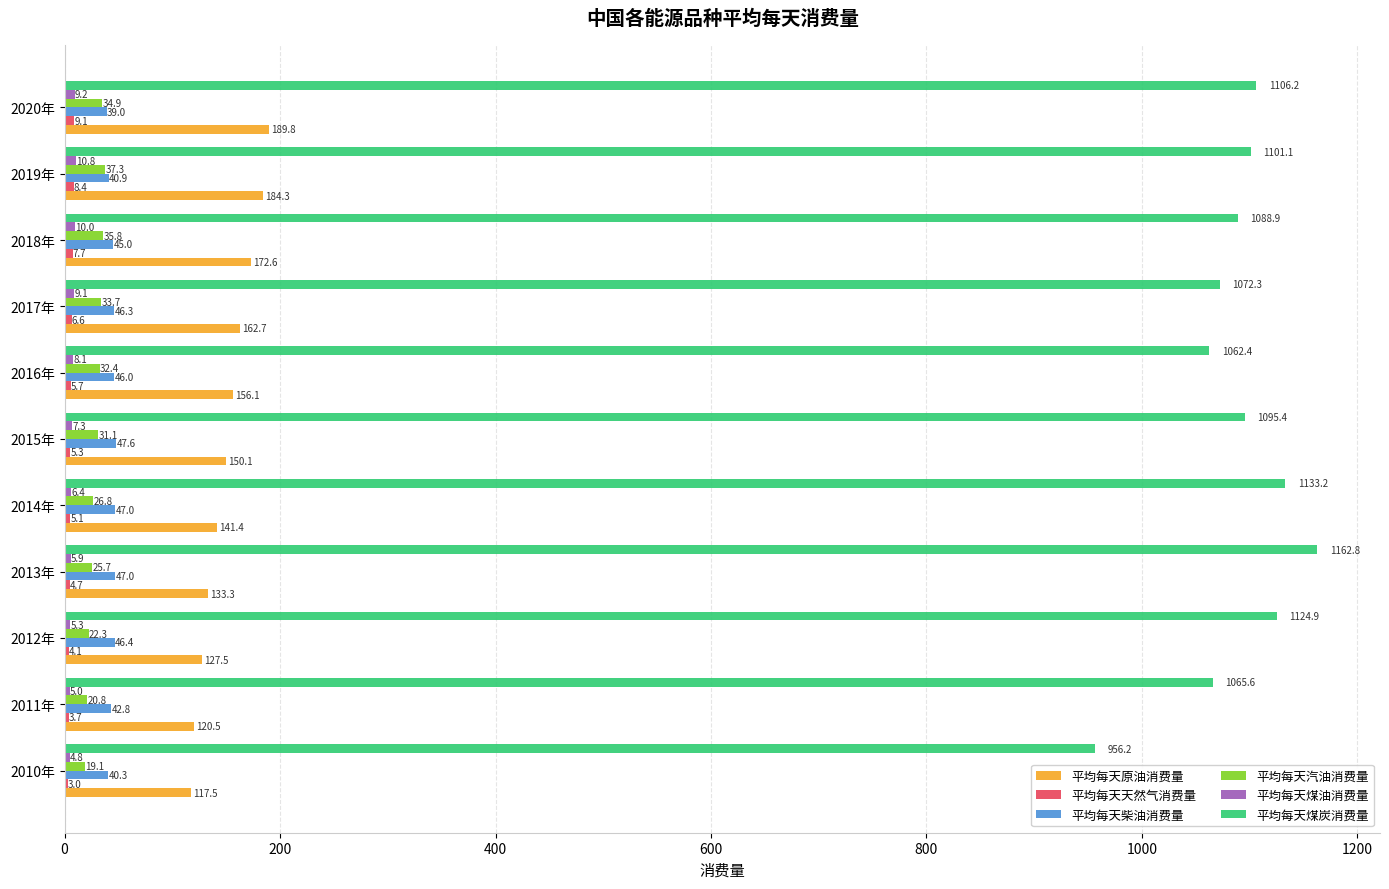

What is the approximate value of 平均每天汽油消费量 at 2015年?

31.1